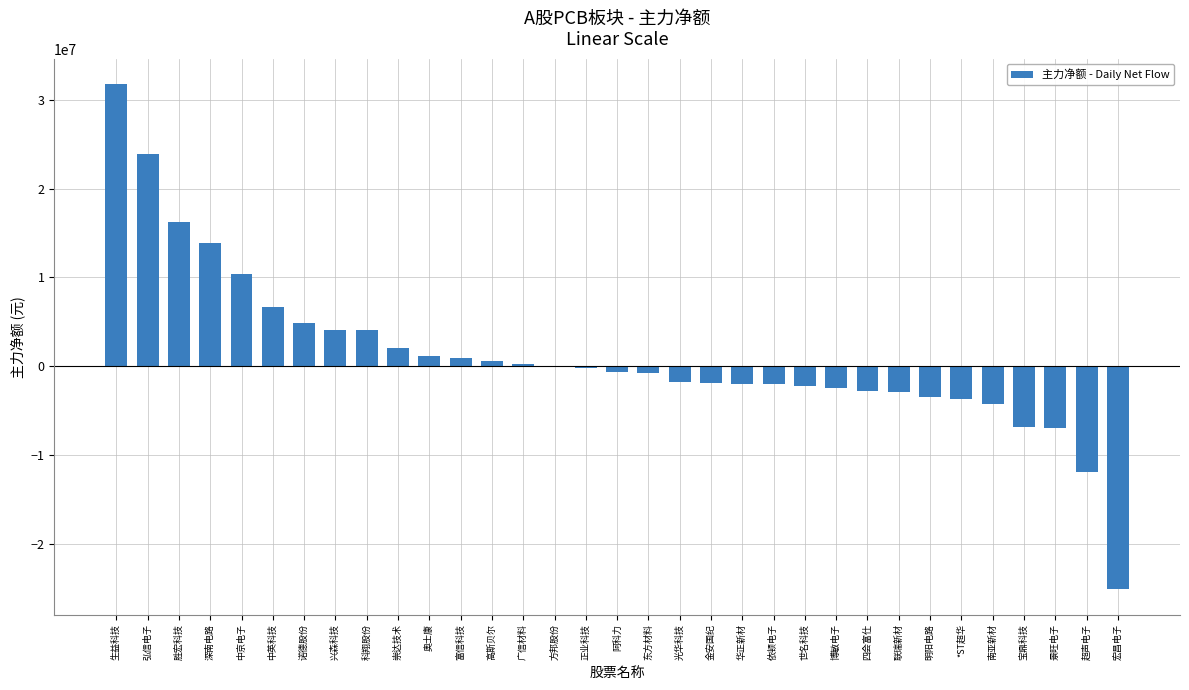

What is the sum of the values at 博敏电子 and 金安国纪?

-4269707